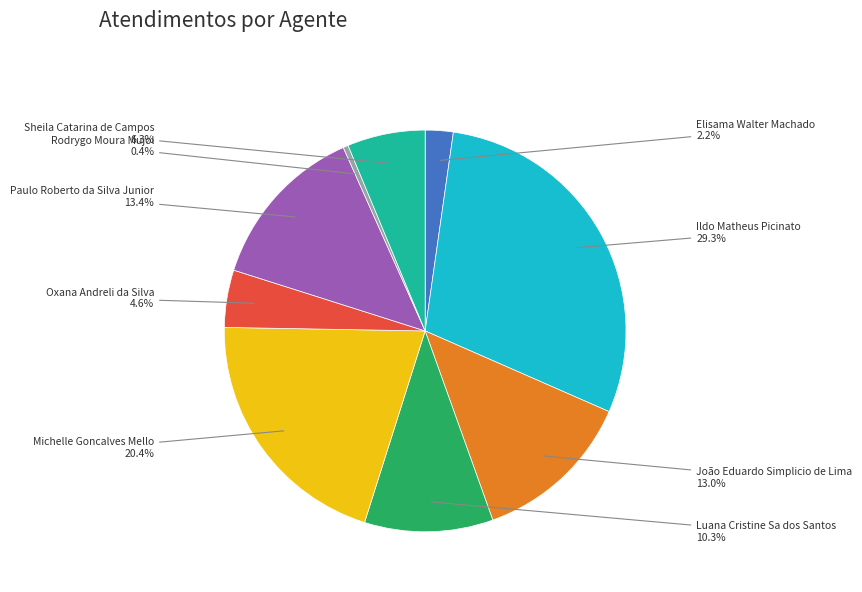

Is there a majority slice in this chart?

No